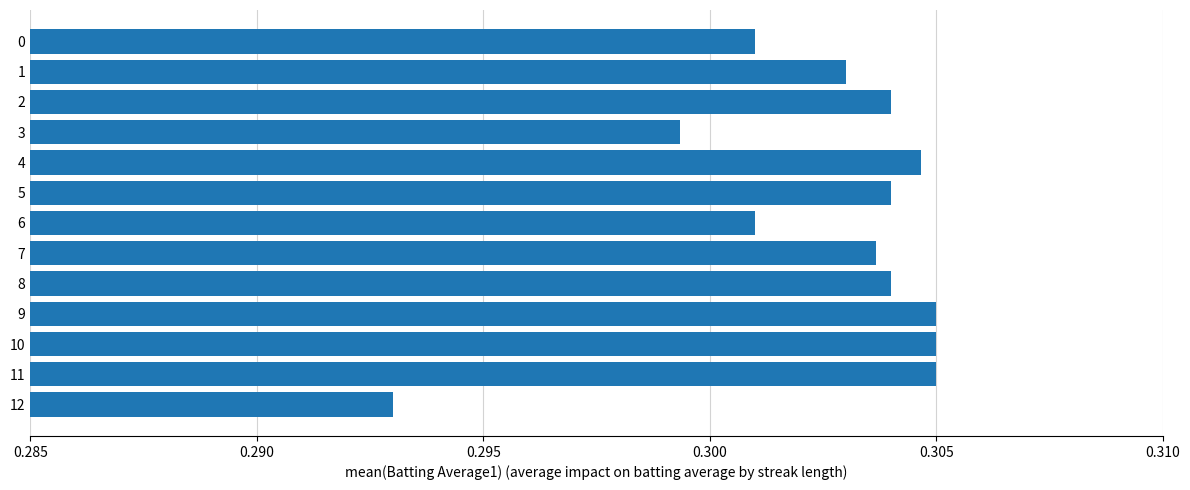

Where is the data nearest to the value 0?

12